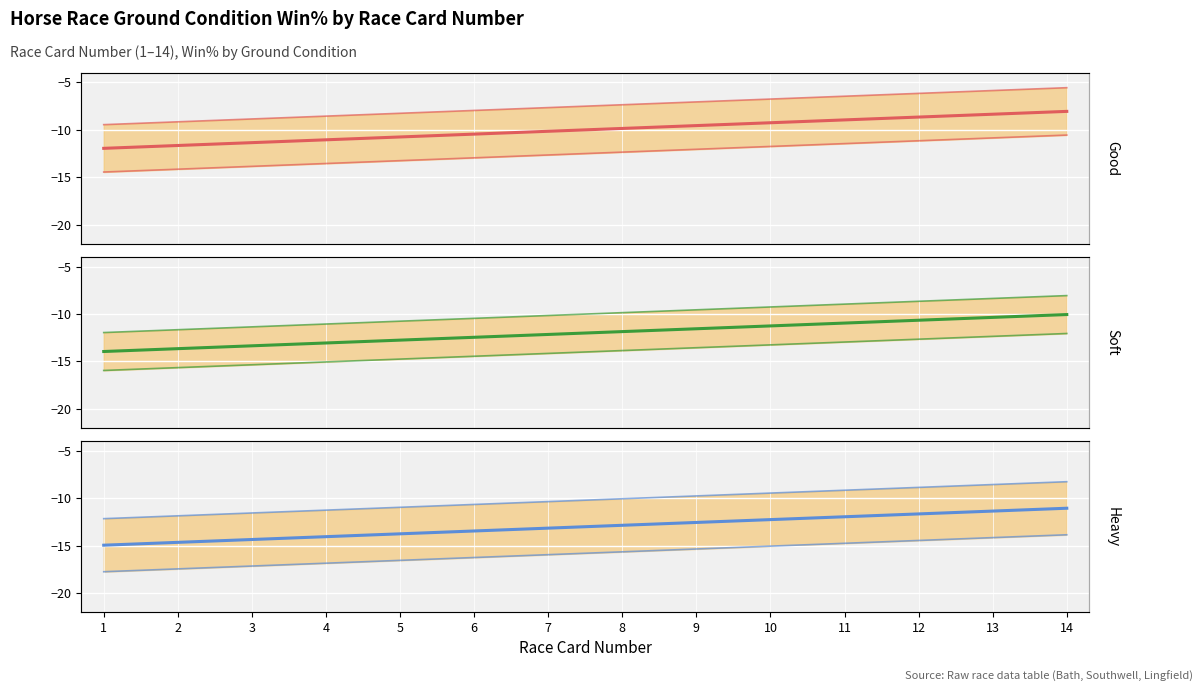

List the series in order of their peak value, lowest first.

Heavy, Soft, Good